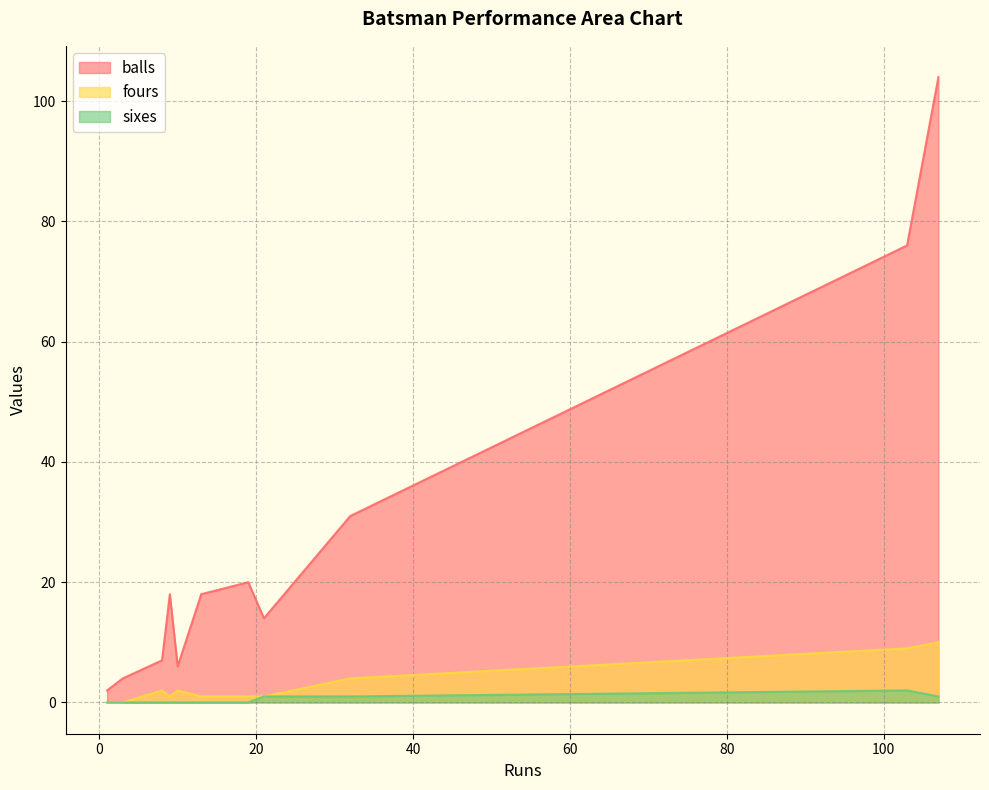

What is the maximum value shown in the chart?

104